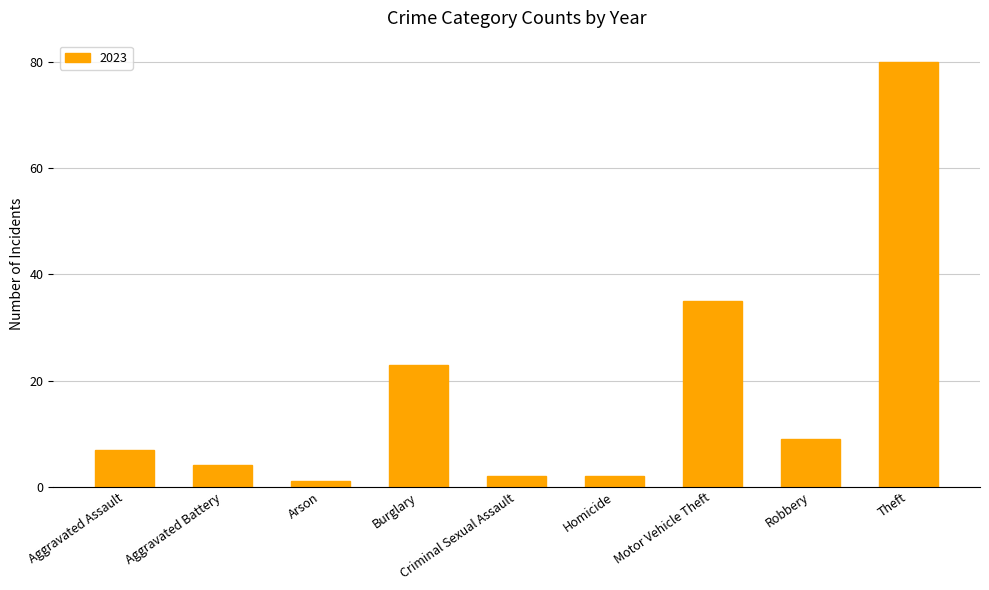

At which label is the value closest to 40?

Motor Vehicle Theft